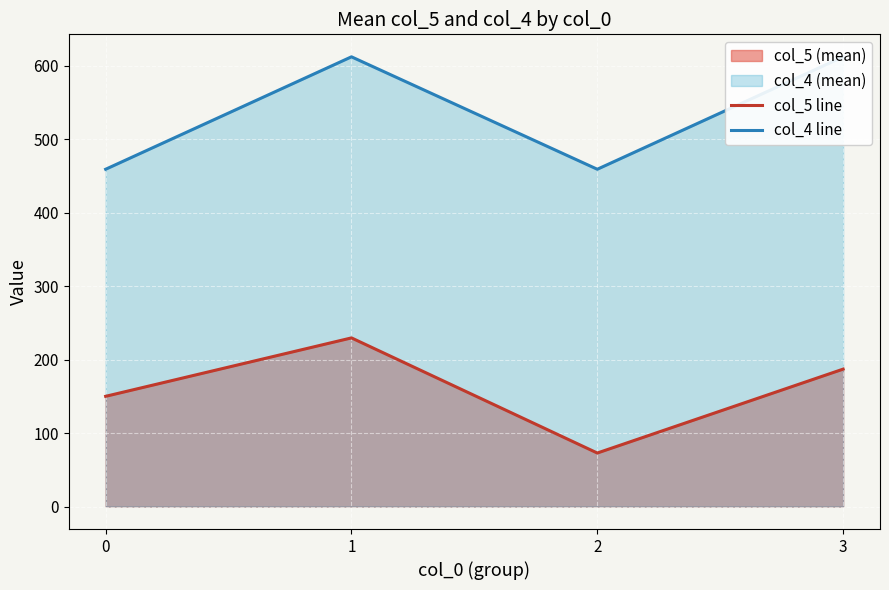

Rank the series by their maximum value, from lowest to highest.

col_5 line, col_4 line